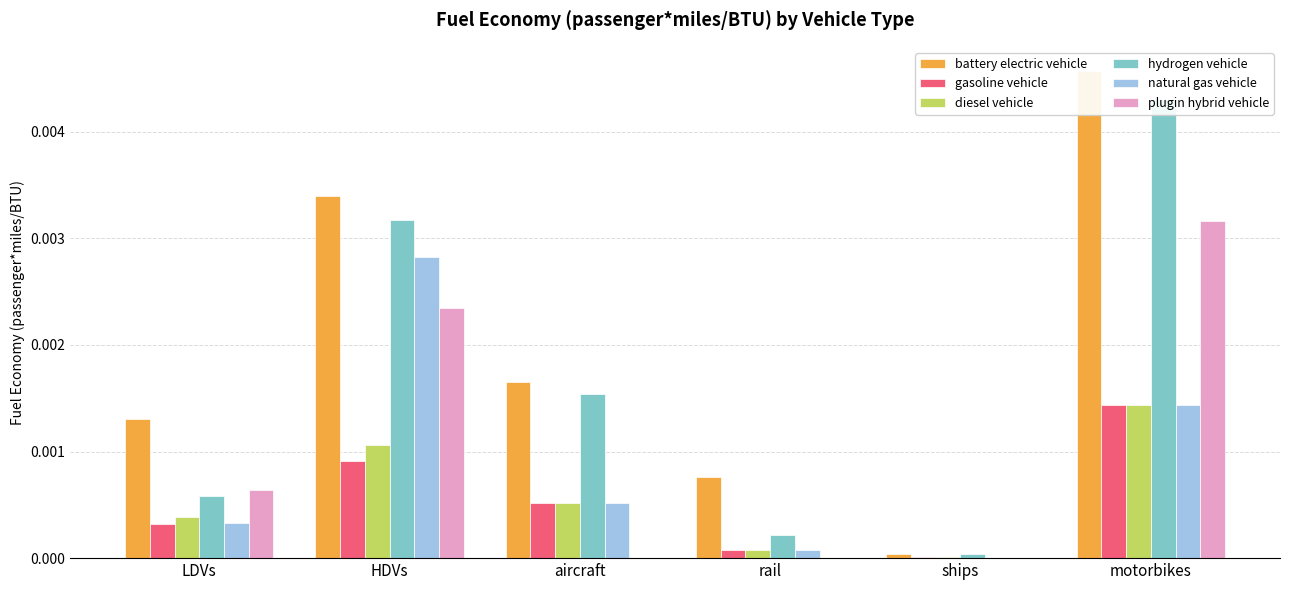

How many positive values does the plugin hybrid vehicle series have?

3